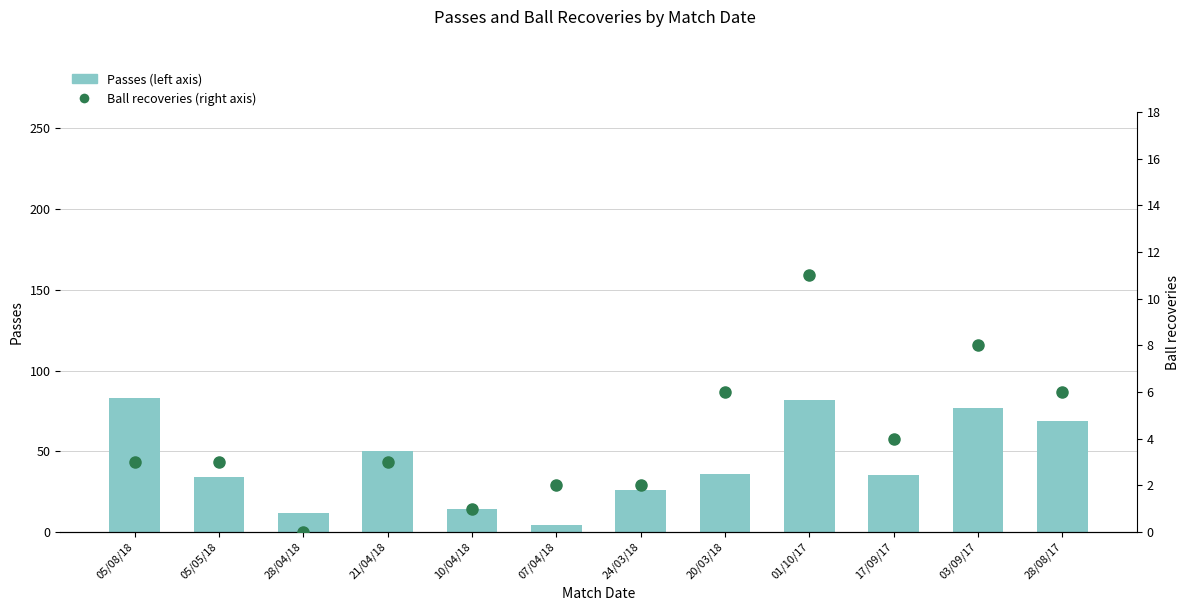

How many groups of bars are there?

12